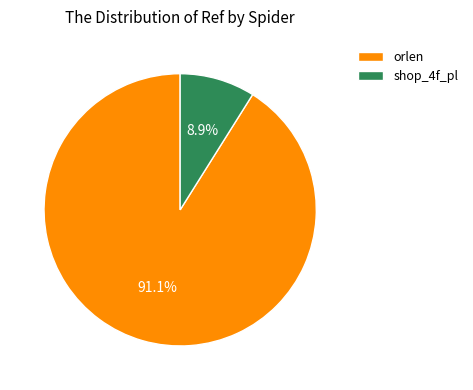

Is it true that orlen is 99% of the pie?

False